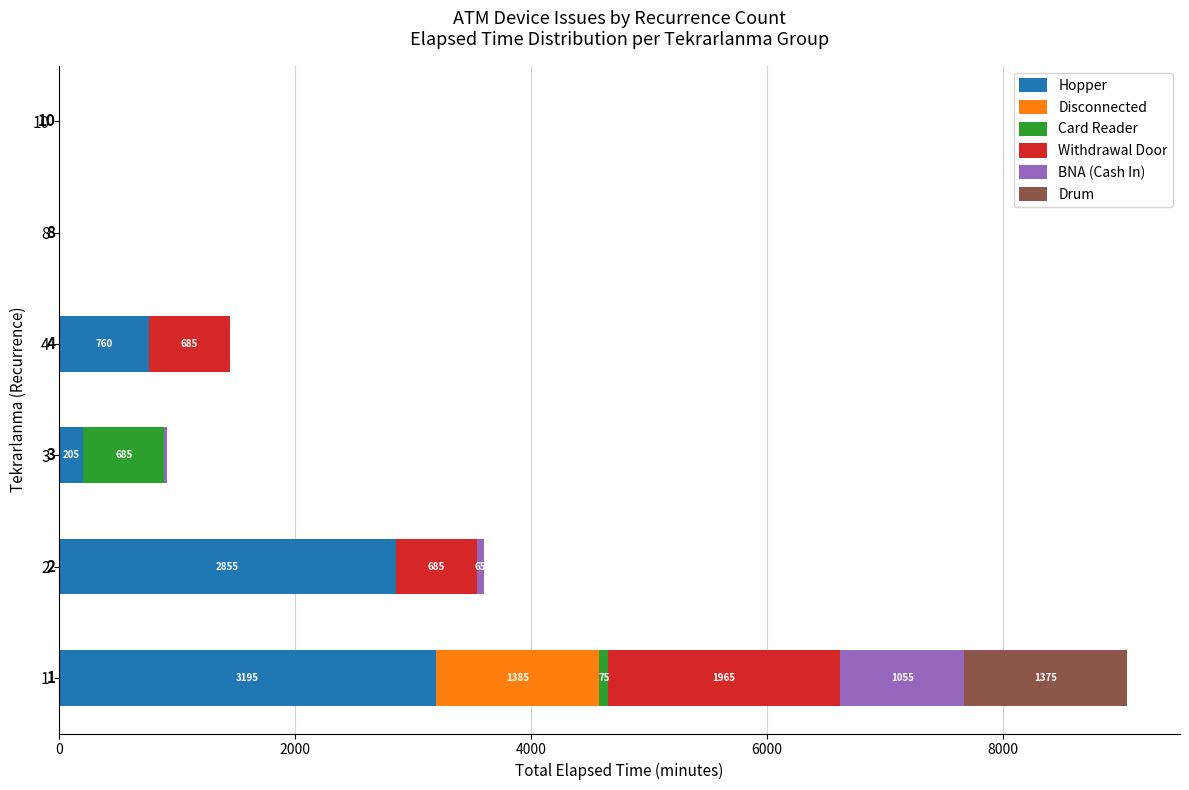

Is it true that Hopper equals -1575 at 8?

False